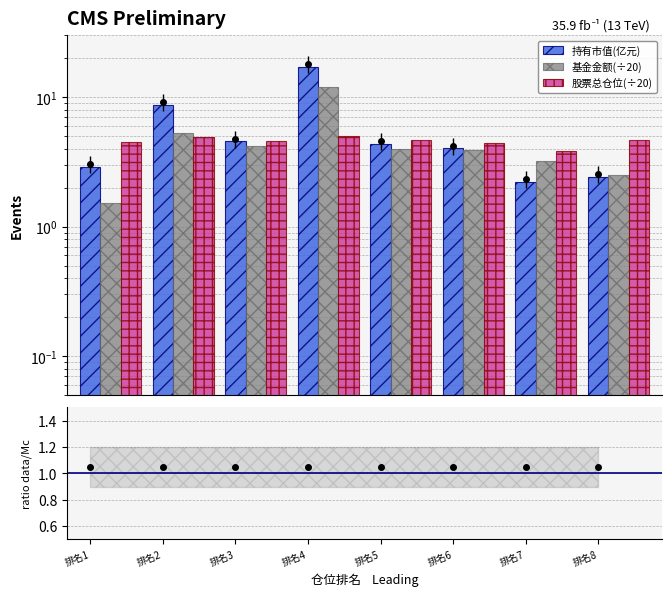

At which category does the chart reach its minimum across all series?

排名1